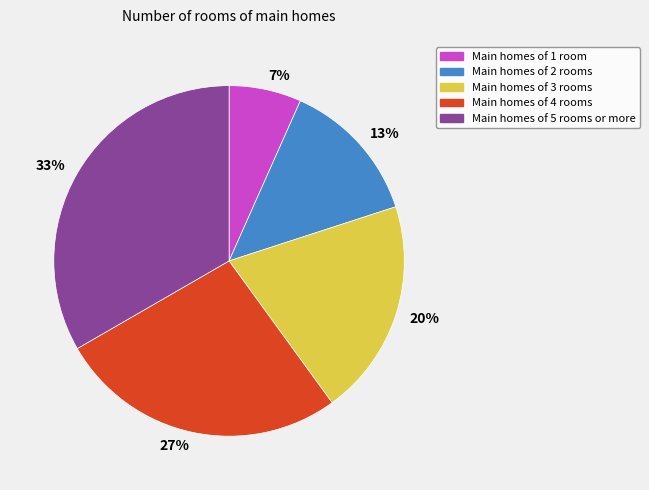

To the nearest percent, what percentage of the pie is Main homes of 2 rooms?

13%